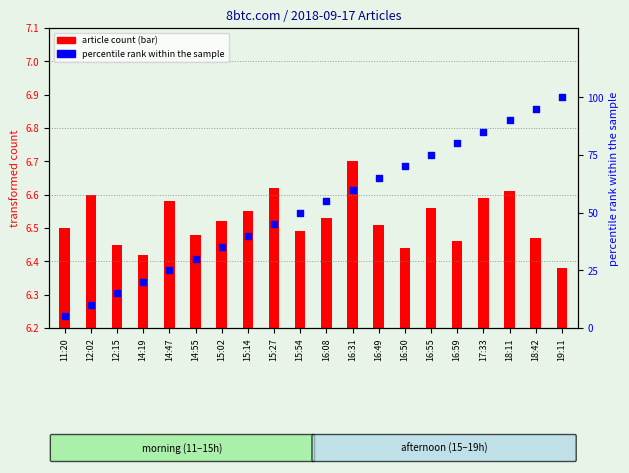

Between 11:20 and 18:11, which is larger?

18:11